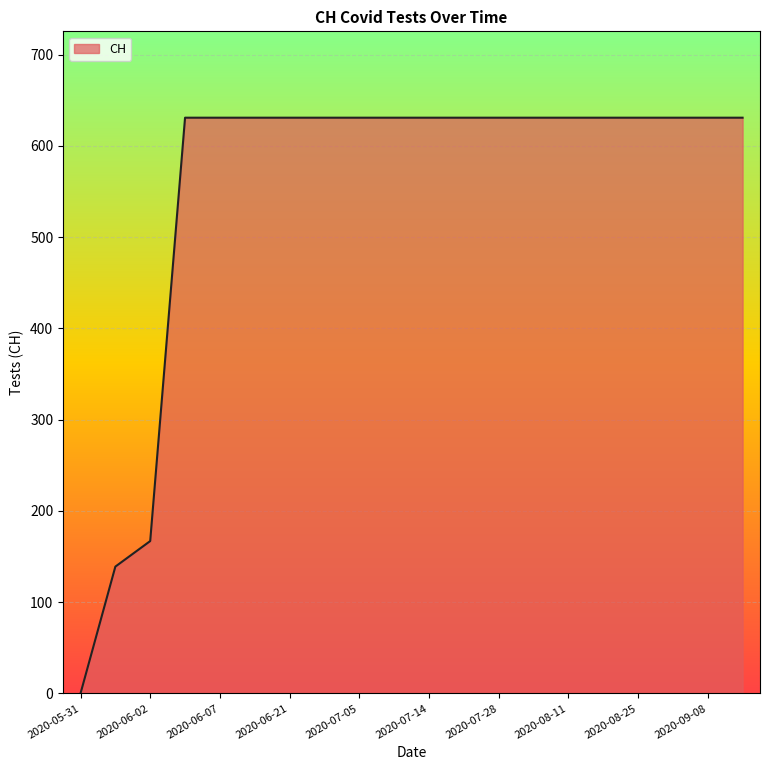

What is the greatest value displayed?

631